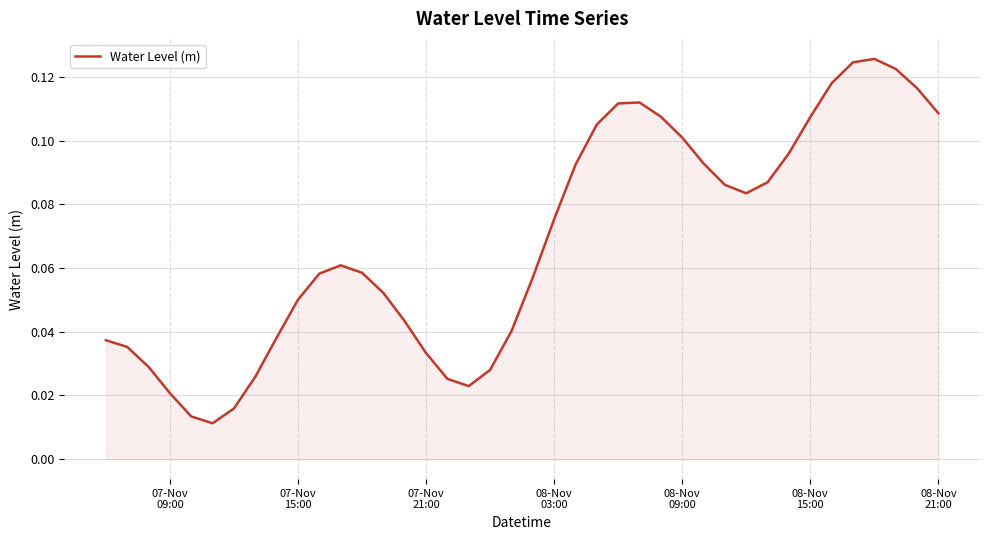

Reading right to left, transcribe all the data shown in this chart.

0.1	0.1	0.1	0.1	0.1	0.1	0.1	0.1	0.1	0.1	0.1	0.1	0.1	0.1	0.1	0.1	0.1	0.1	0.1	0.1	0.0	0.0	0.0	0.0	0.0	0.0	0.1	0.1	0.1	0.1	0.1	0.0	0.0	0.0	0.0	0.0	0.0	0.0	0.0	0.0